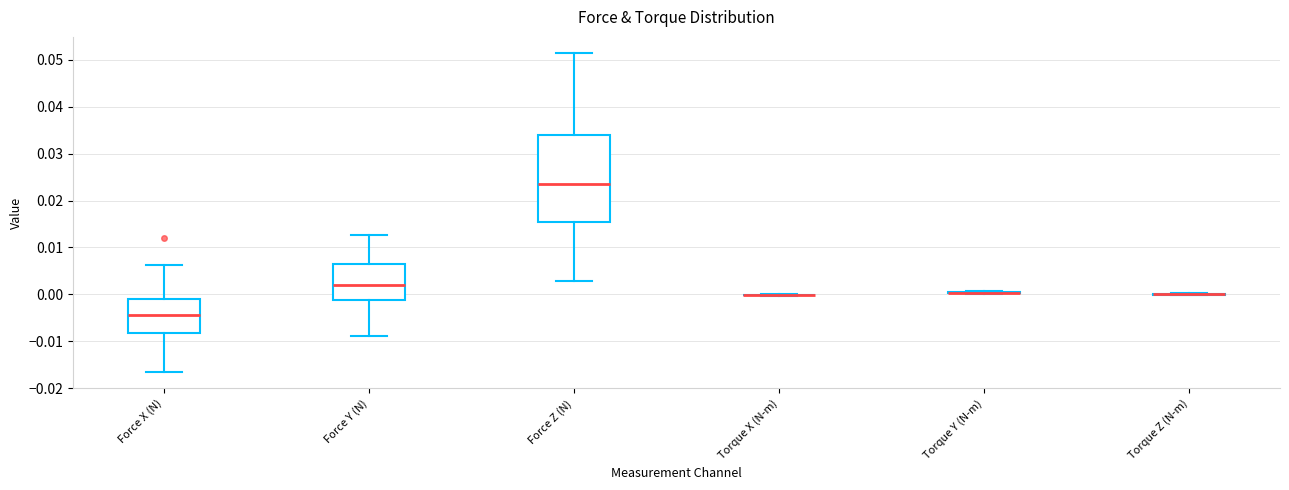

Reading left to right, transcribe this box plot: for each box, give where its median line is, the range the box spans, and where its two whiskers end, as read against the y-axis. The values are not printed on the chart, so give them approximately, as read against the axis.

Force X (N): median -0.004, box -0.008 to -0.001, whiskers -0.017 to 0.006
Force Y (N): median 0.002, box -0.001 to 0.006, whiskers -0.009 to 0.013
Force Z (N): median 0.023, box 0.015 to 0.034, whiskers 0.003 to 0.052
Torque X (N-m): box collapsed to a line at 0.000, whiskers 0.000 to 0.000
Torque Y (N-m): box collapsed to a line at 0.000, whiskers 0.000 to 0.001
Torque Z (N-m): box collapsed to a line at 0.000, whiskers 0.000 to 0.000